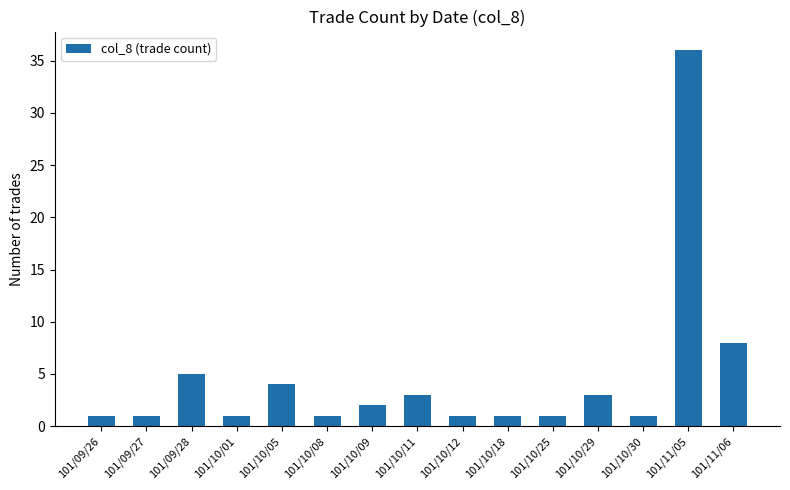

How many distinct data groups are displayed?

1